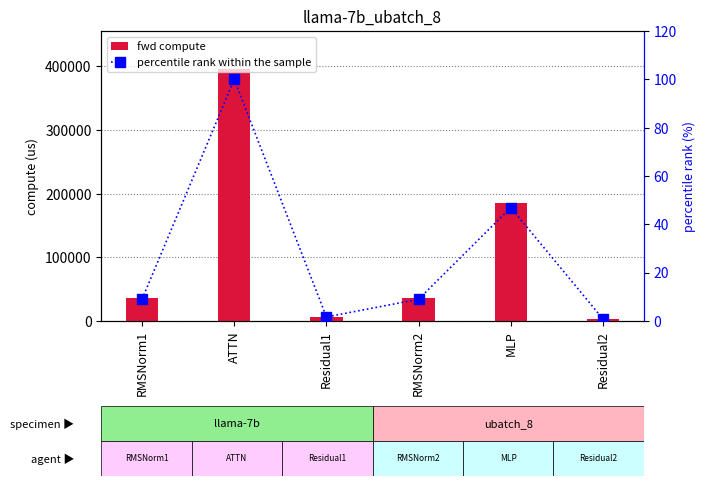

How many data points in percentile rank within the sample are less than 8?

2